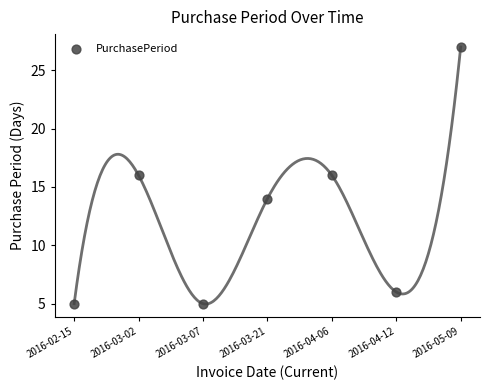

What is the average Y value?

13